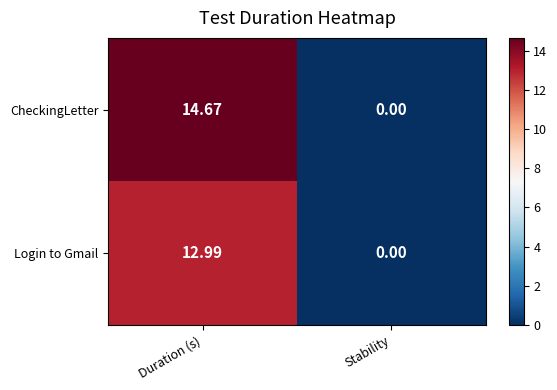

At which label does CheckingLetter reach its minimum?

Stability